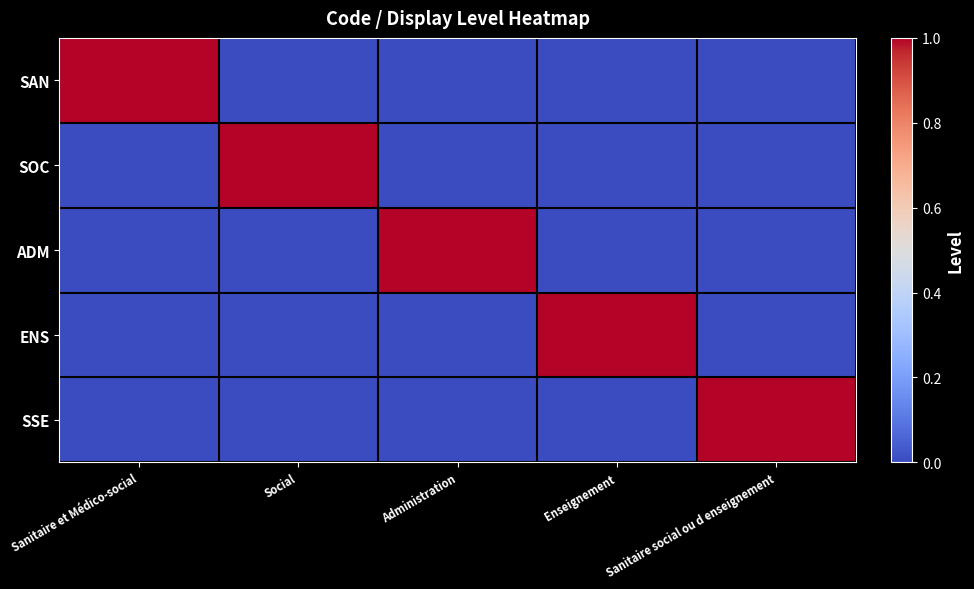

At which category is the sum across all series the highest?

Sanitaire et Médico-social